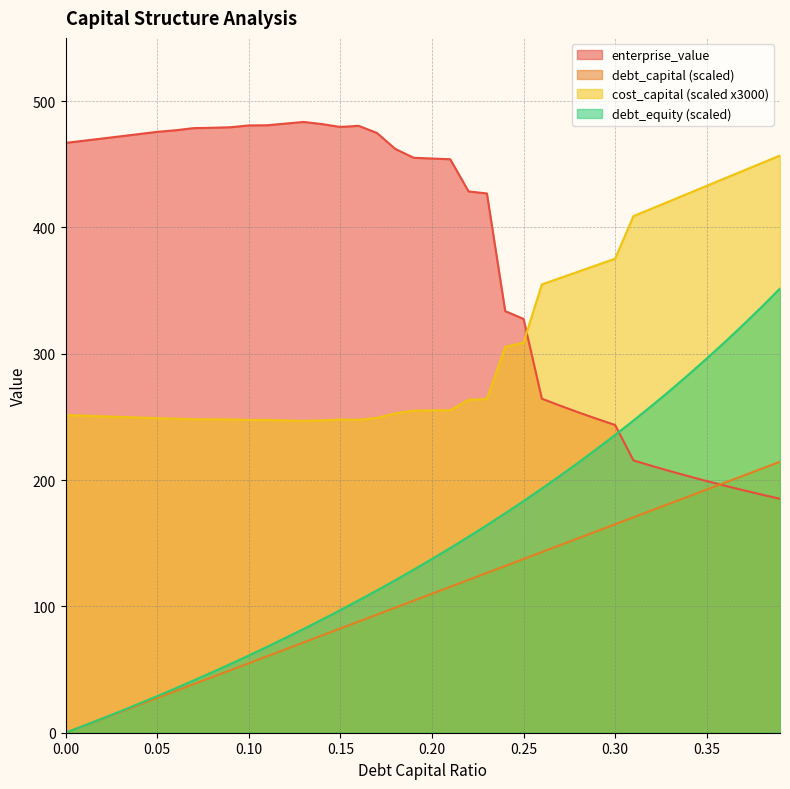

What is the spread (max minus min) of values at 0.12?

416.1